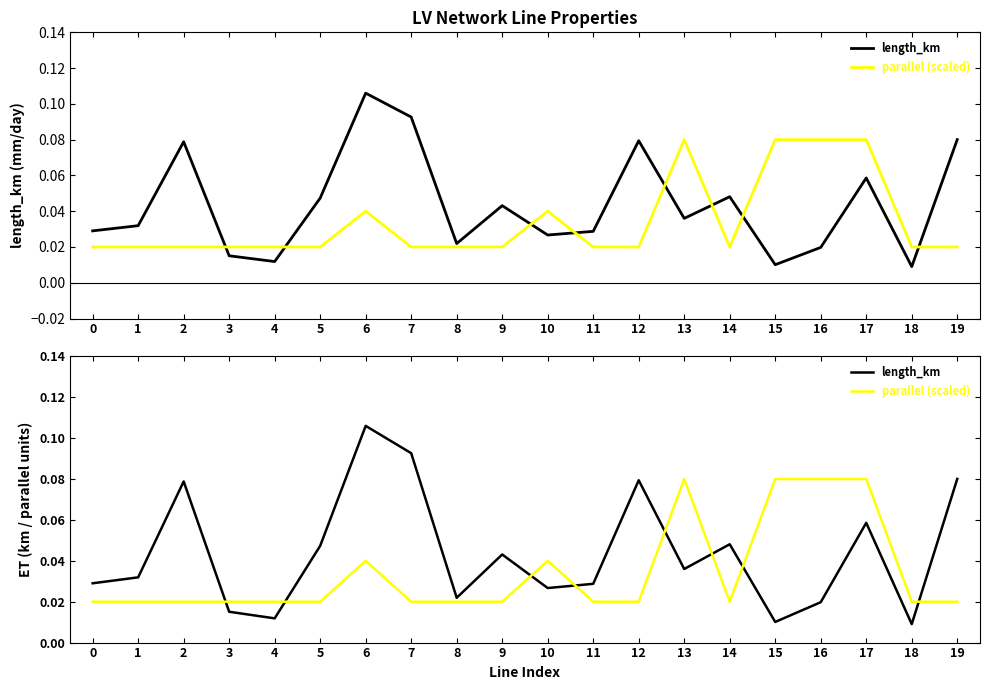

Which has a higher value, 1 or 15?

1